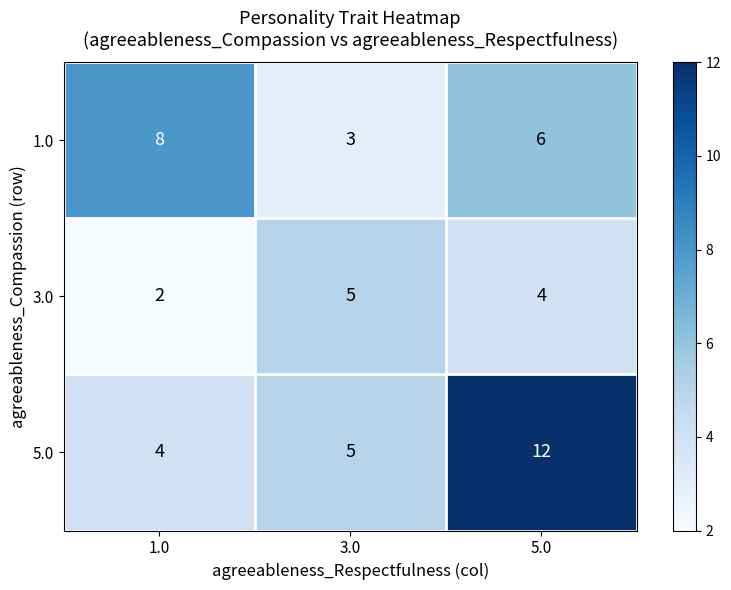

At which label is 3.0 closest to 3?

1.0